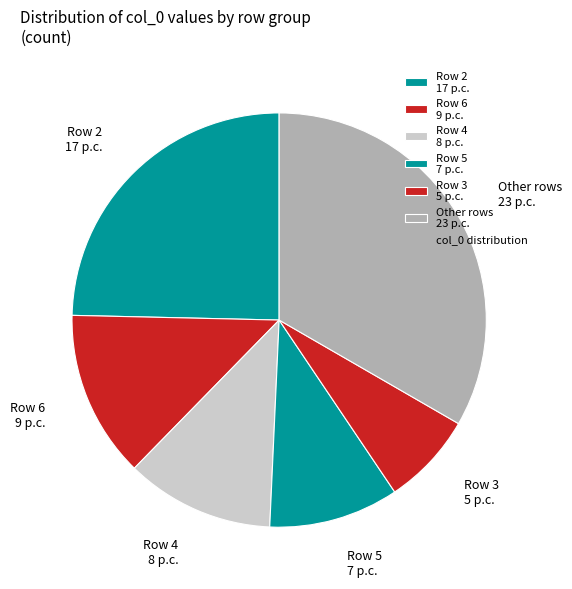

Is it true that Row 6 9 p.c. is 13% of the pie?

True